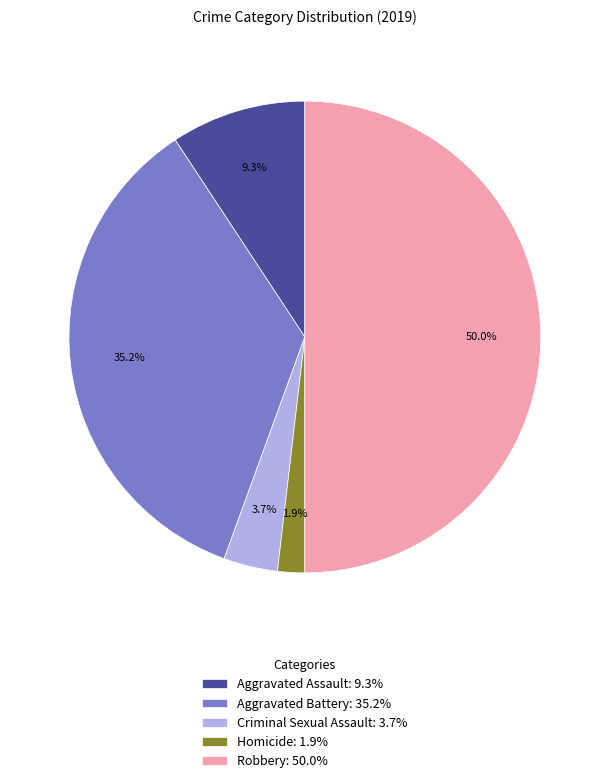

Which has a higher value, Aggravated Battery: 35.2% or Robbery: 50.0%?

Robbery: 50.0%